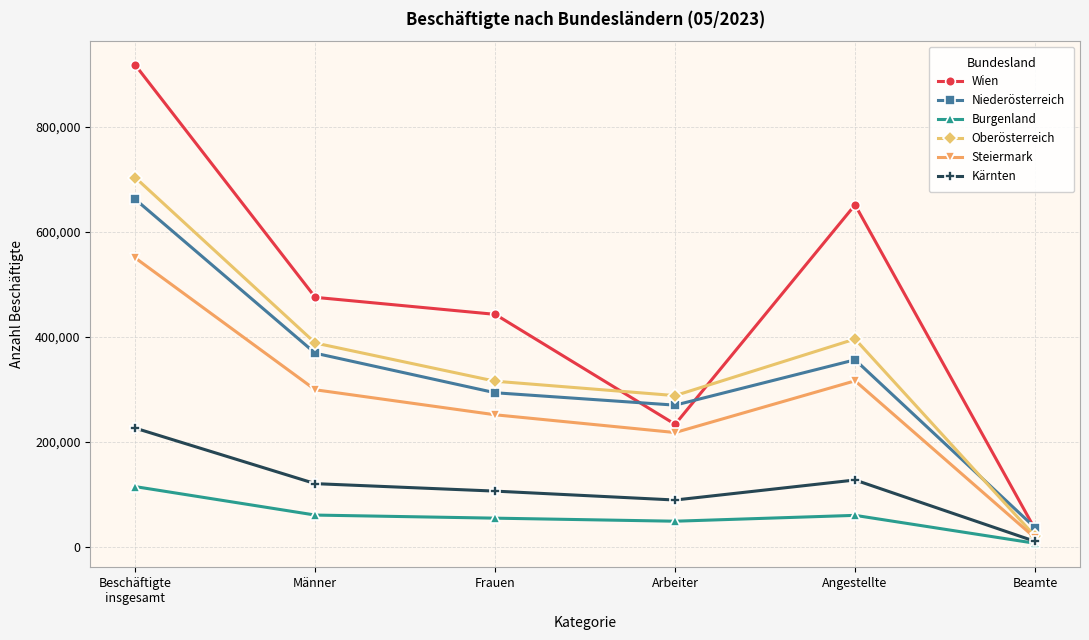

Between Männer and Arbeiter, which series saw the biggest shift?

Wien